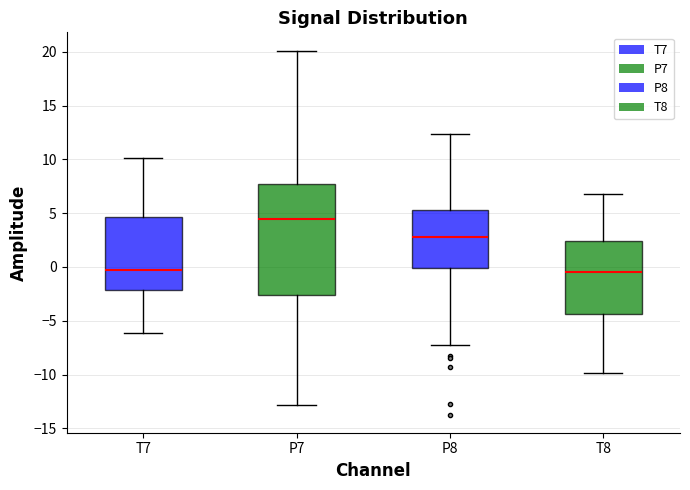

Which box's median line is the highest?

P7